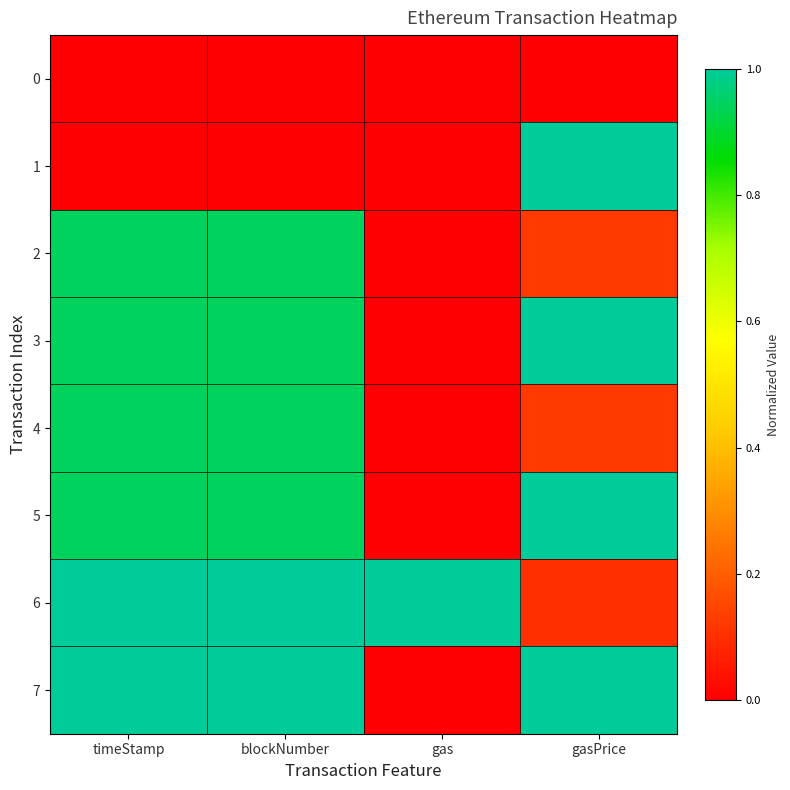

Which series has the largest range (max minus min)?

1